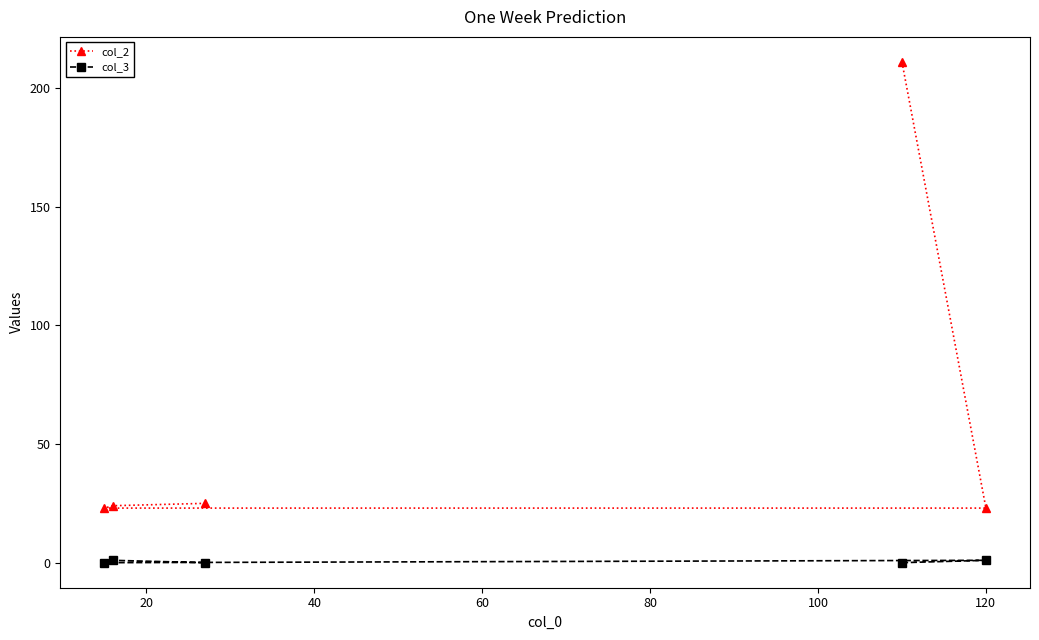

Which series has the largest range (max minus min)?

col_2